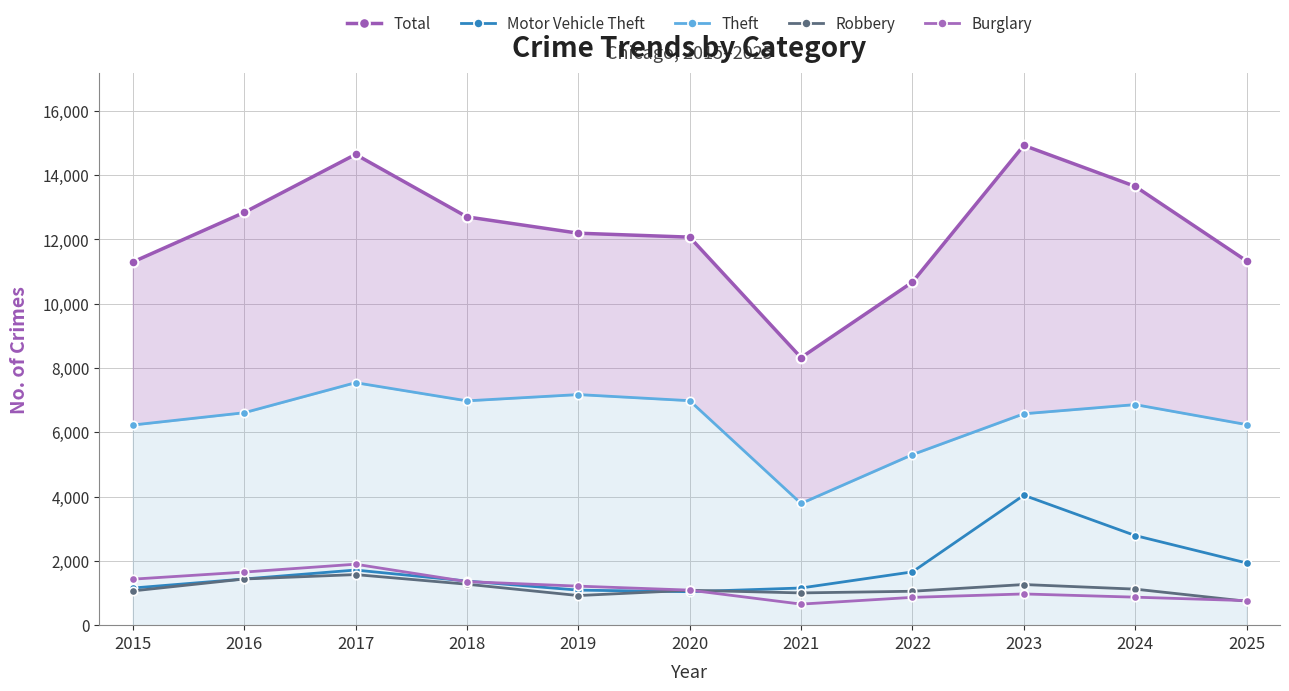

Reading left to right, what are all the values shown in this chart?

Total: 2015=11297	2016=12838	2017=14643	2018=12701	2019=12193	2020=12070	2021=8323	2022=10671	2023=14924	2024=13649	2025=11329
Motor Vehicle Theft: 2015=1155	2016=1436	2017=1715	2018=1372	2019=1090	2020=1041	2021=1156	2022=1658	2023=4042	2024=2788	2025=1935
Theft: 2015=6226	2016=6608	2017=7543	2018=6978	2019=7173	2020=6983	2021=3785	2022=5305	2023=6576	2024=6861	2025=6239
Robbery: 2015=1065	2016=1436	2017=1573	2018=1274	2019=921	2020=1086	2021=1003	2022=1055	2023=1264	2024=1121	2025=744
Burglary: 2015=1431	2016=1651	2017=1896	2018=1355	2019=1214	2020=1090	2021=655	2022=865	2023=971	2024=871	2025=763